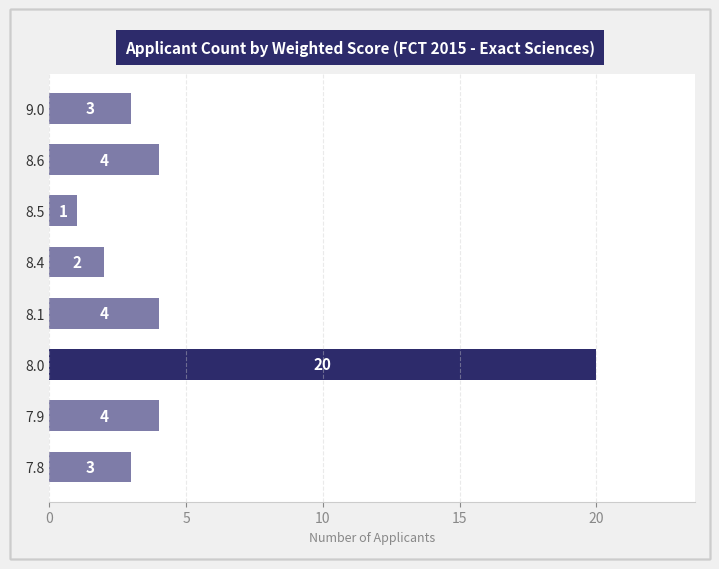

Reading top to bottom, transcribe all the data shown in this chart.

3	4	1	2	4	20	4	3